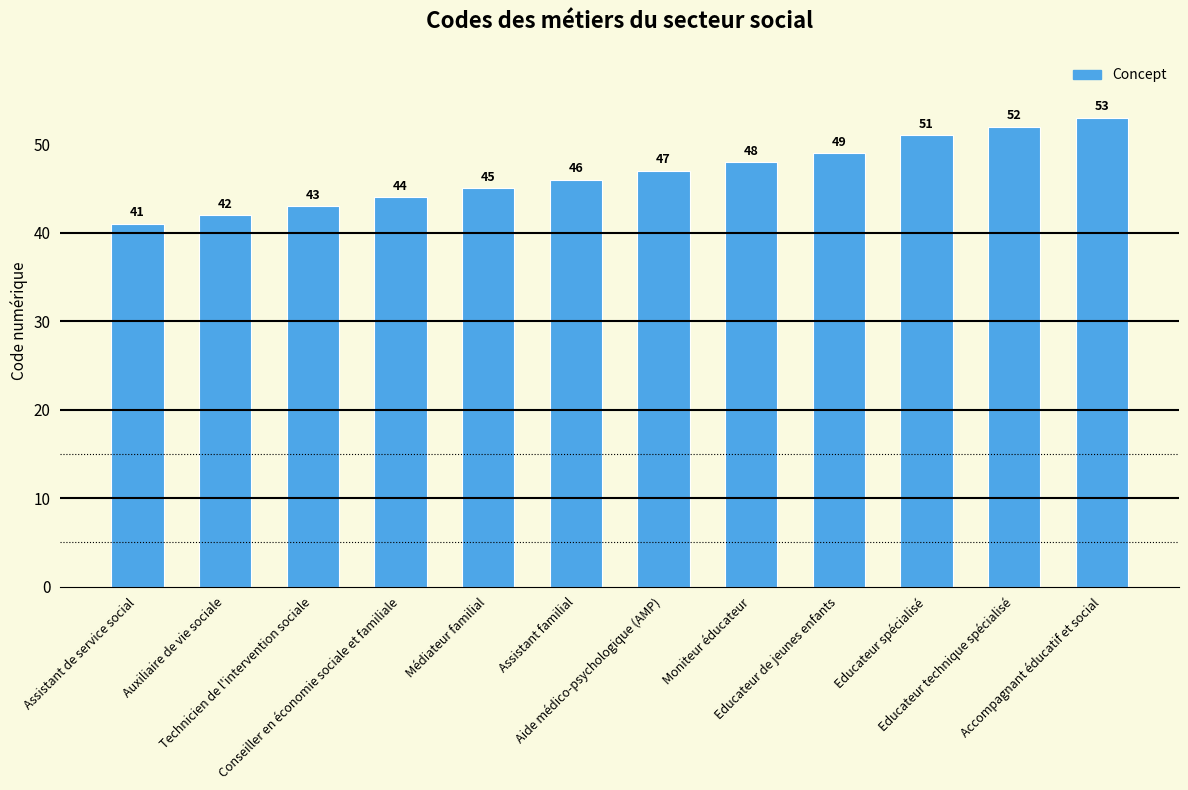

Read the value at Médiateur familial, to the nearest 5.

45